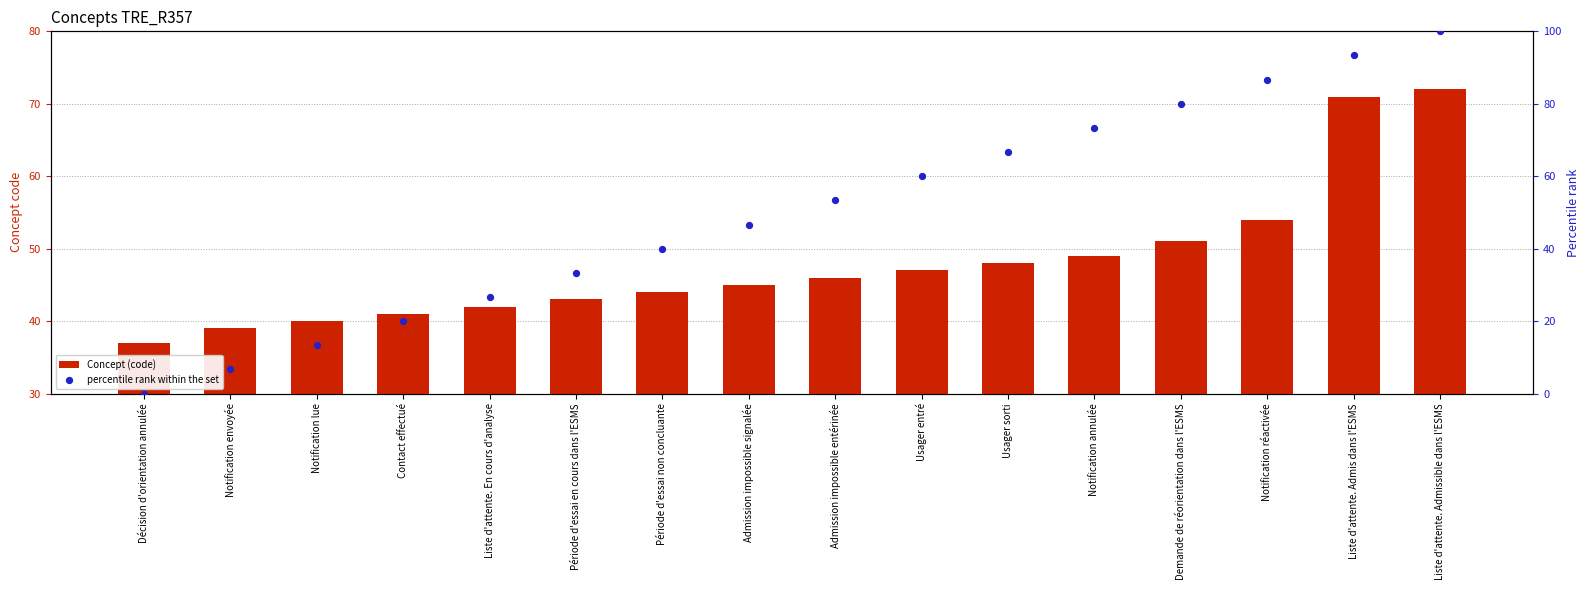

Which series has the widest spread of Y values?

percentile rank within the set